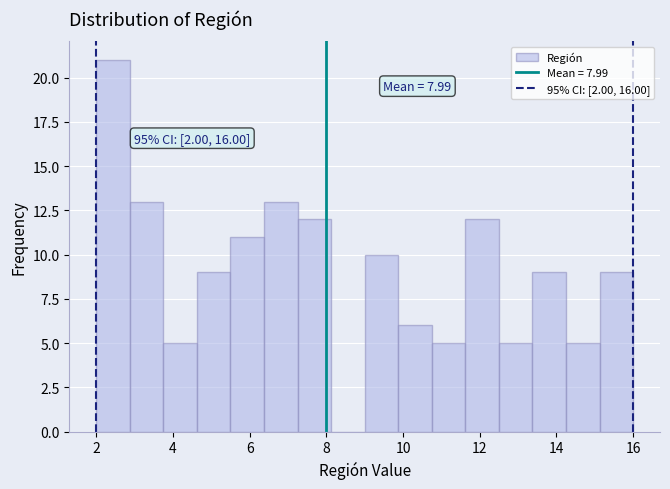

Which range on the x-axis has the tallest bar?

2.0 to 2.8